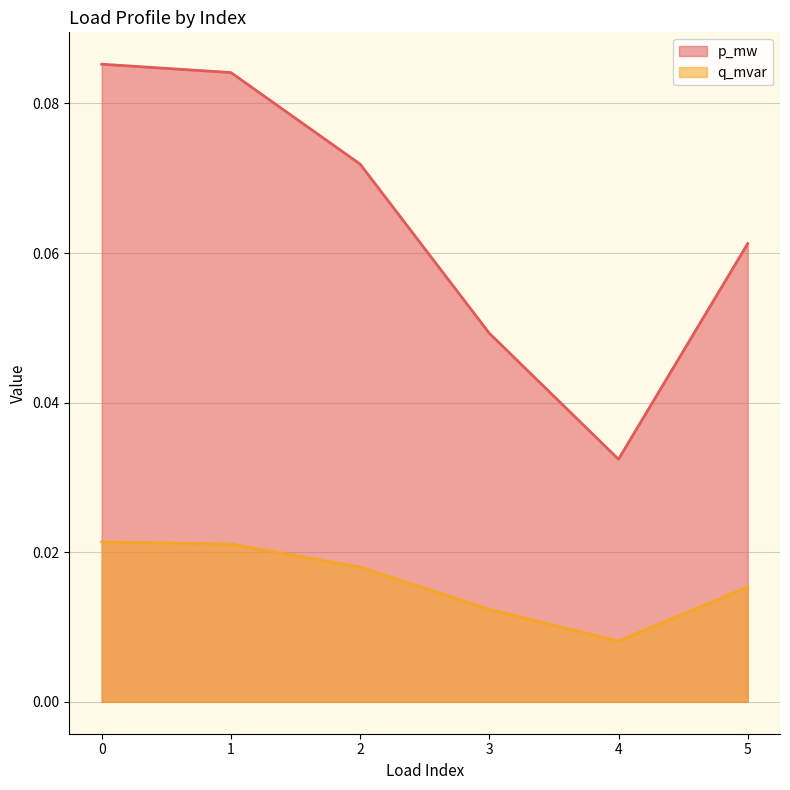

Which category has the lowest value in the q_mvar series?

4